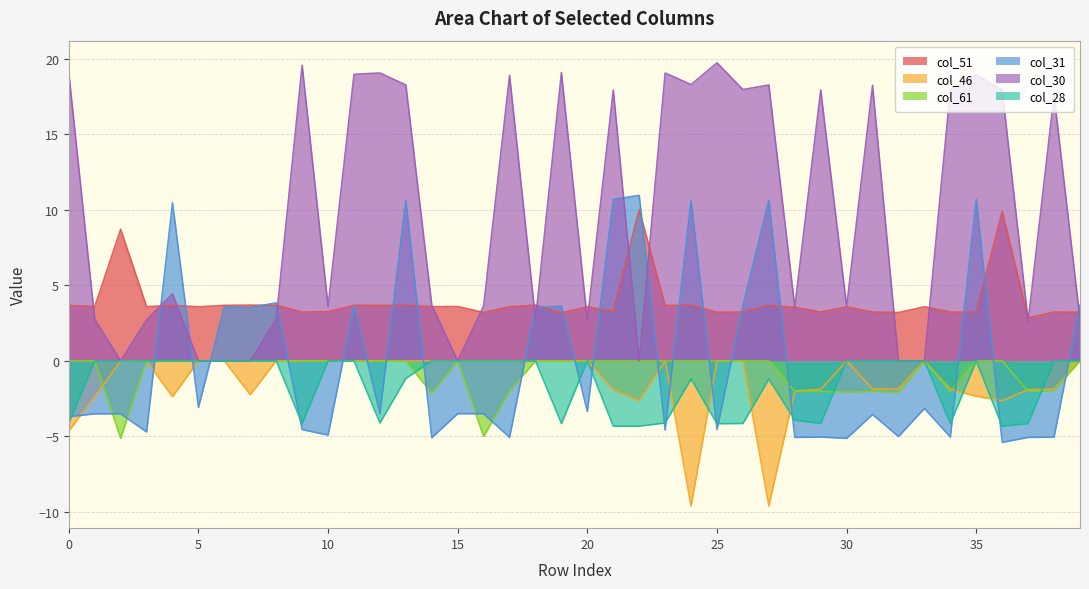

What is the maximum value shown in the chart?

19.7